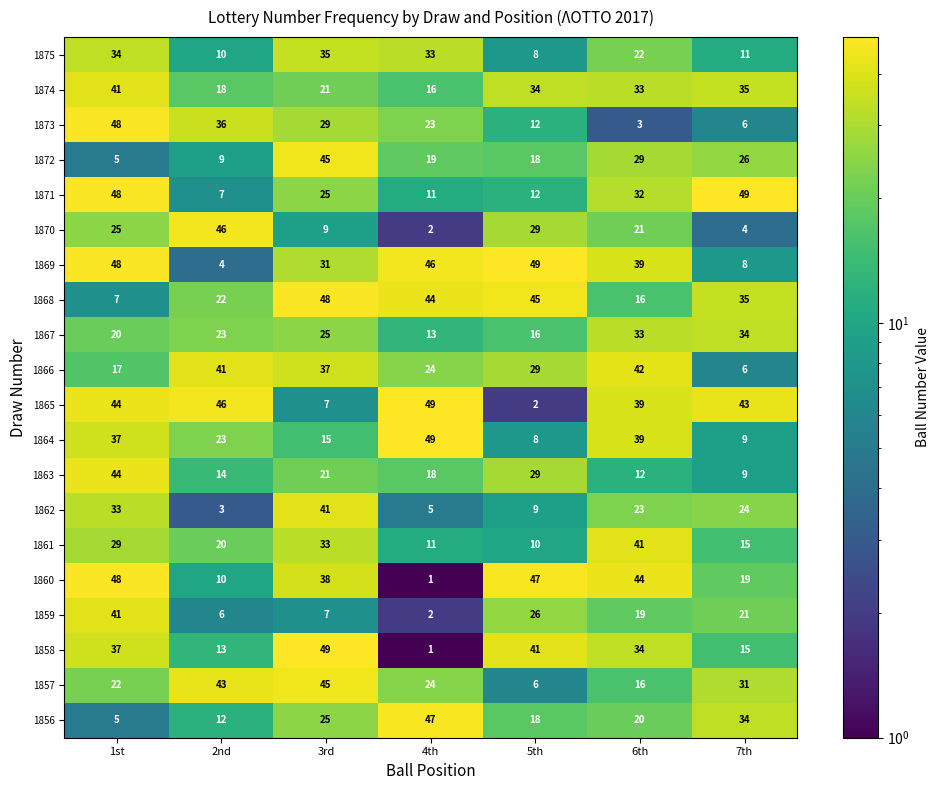

What is the average value of the 1873 series?

22